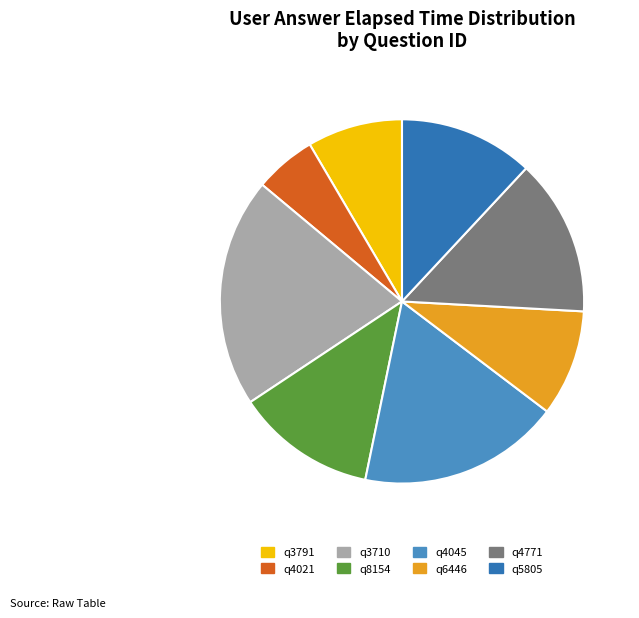

The q4021 slice represents 5% of the pie. True or false?

True